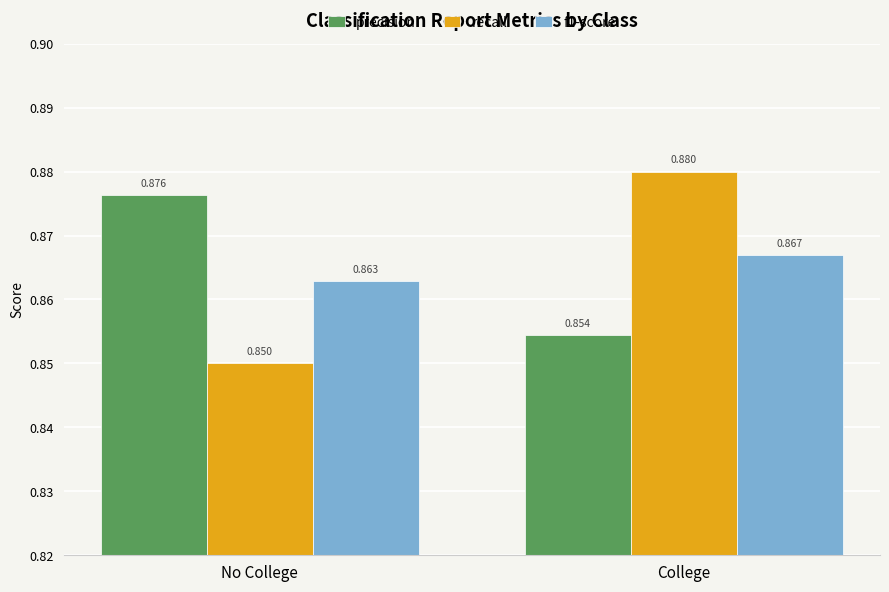

What position from the left is No College?

1